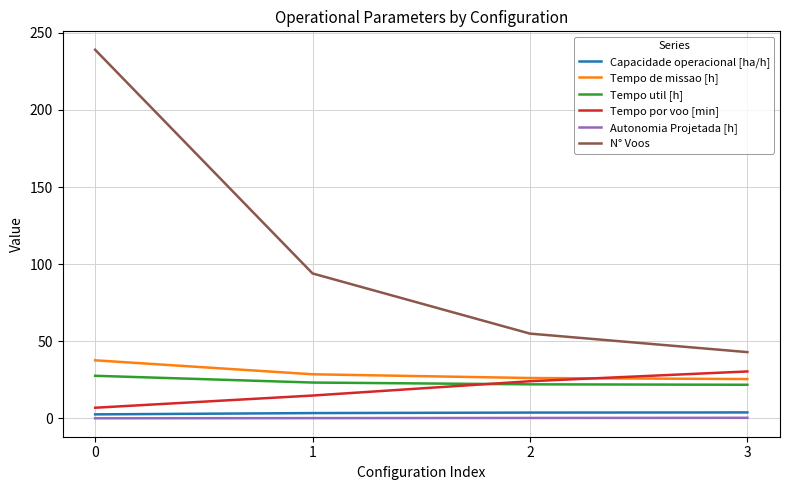

Which series has the largest range (max minus min)?

N° Voos